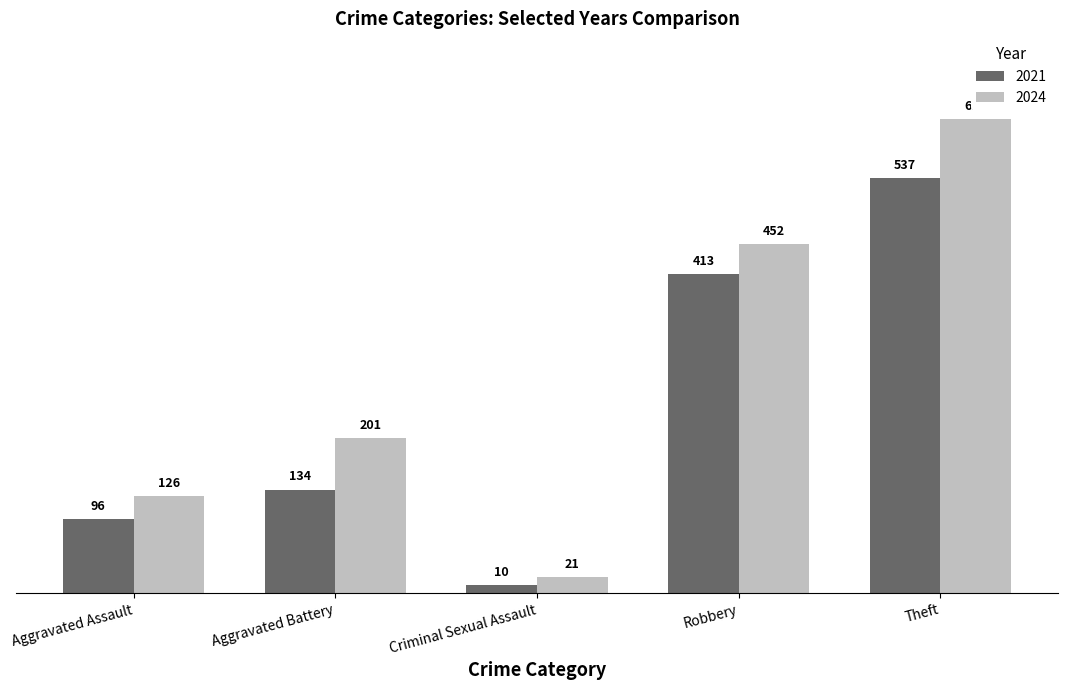

How many bars are there in total?

10